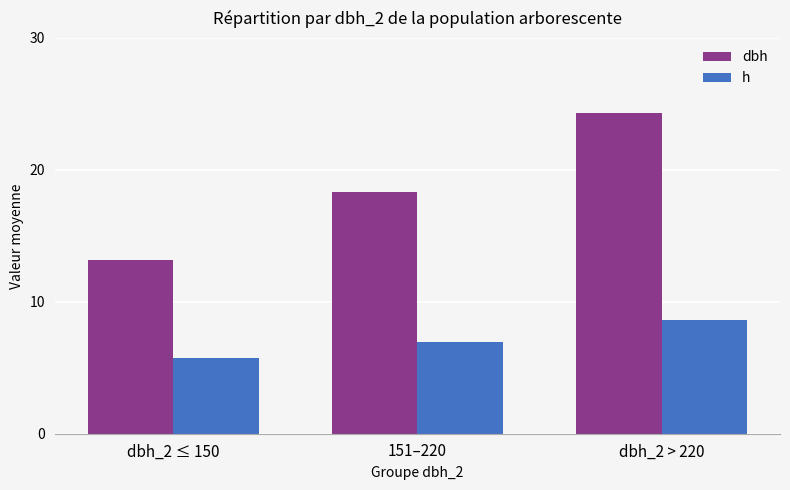

At which category is the sum across all series the highest?

dbh_2 > 220